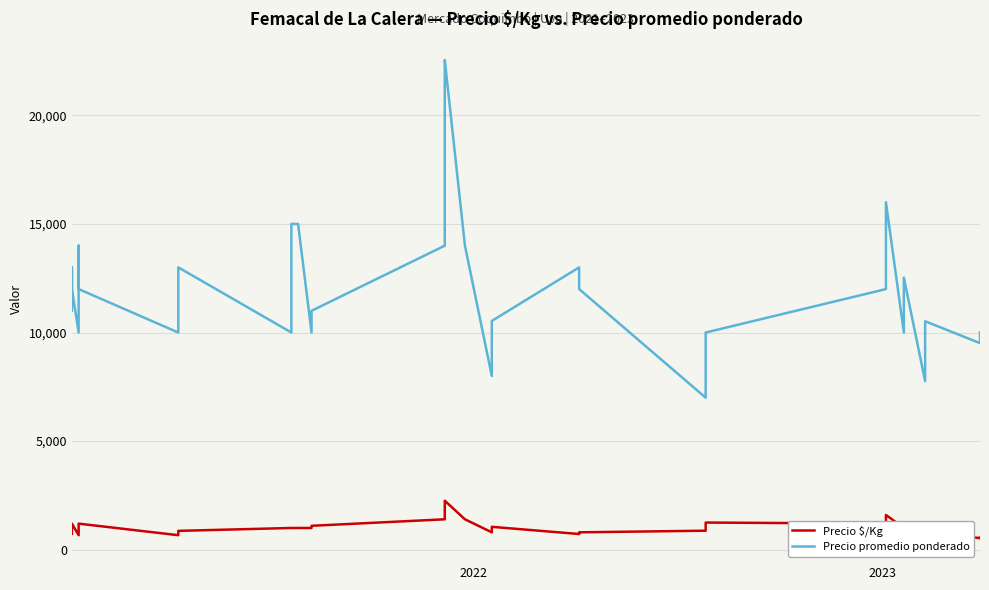

List the series in order of their peak value, lowest first.

Precio $/Kg, Precio promedio ponderado